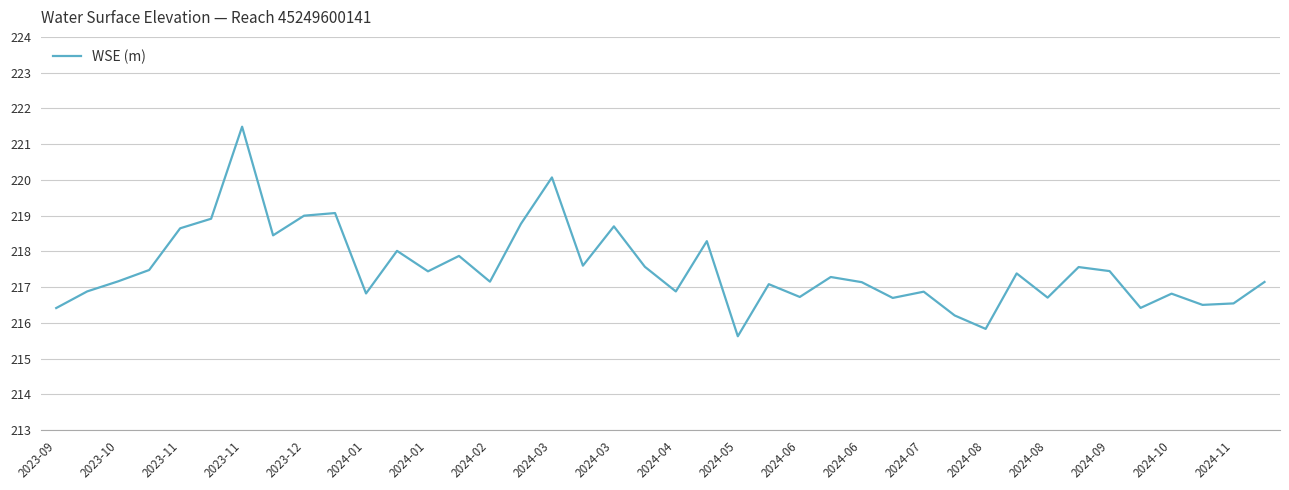

What is the greatest value displayed?

221.5